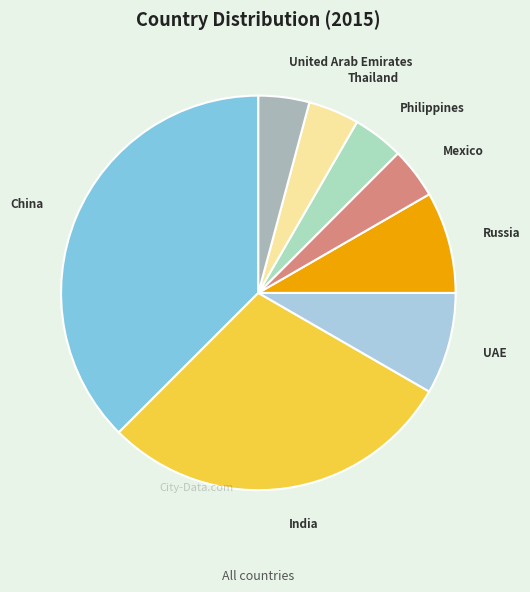

The United Arab Emirates slice represents 13% of the pie. True or false?

False